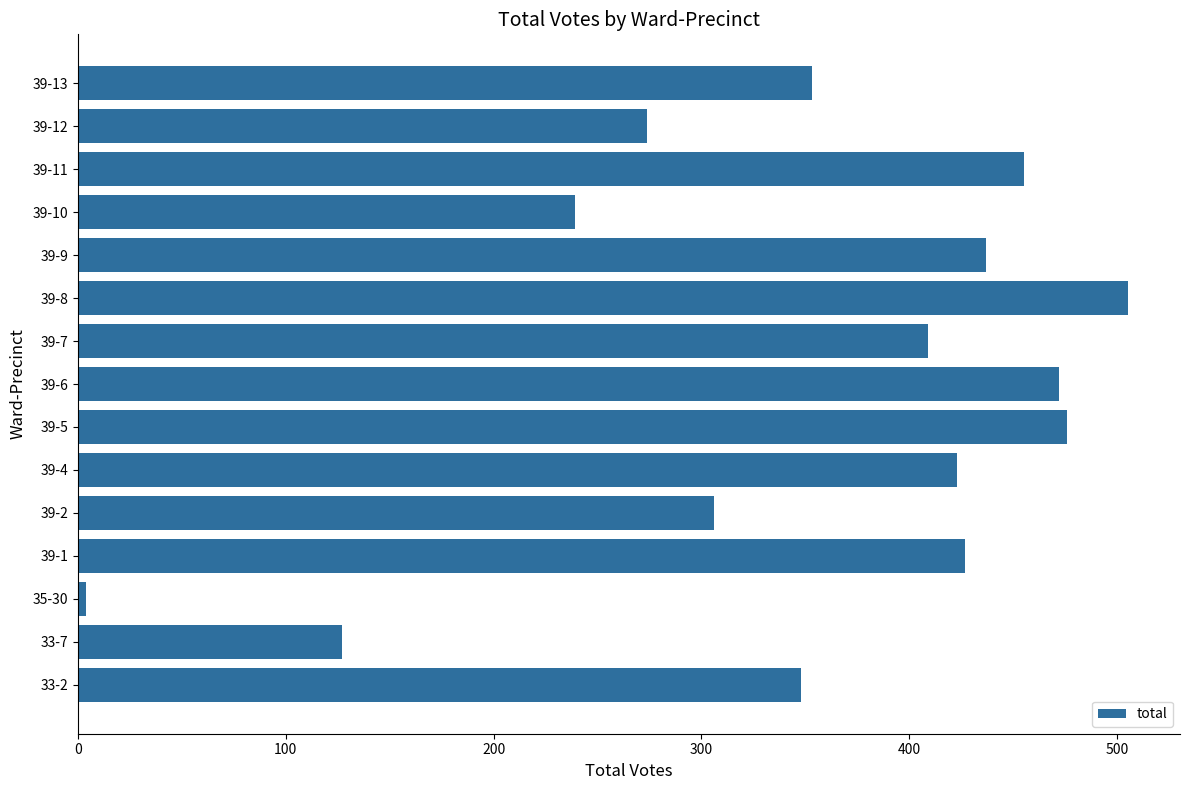

What is the maximum value shown in the chart?

505